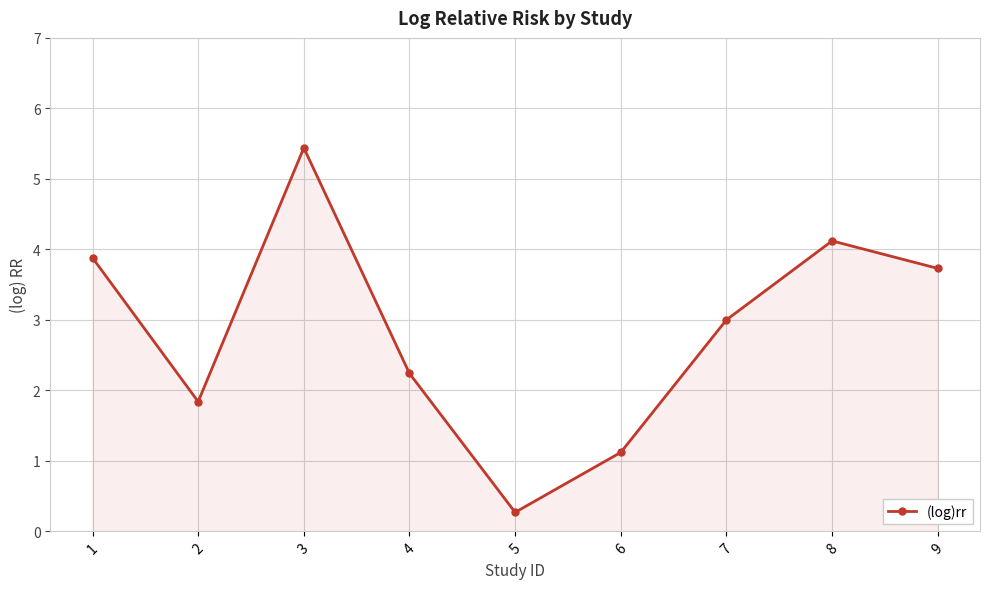

The chart shows a value of 3.7 at 9. True or false?

True